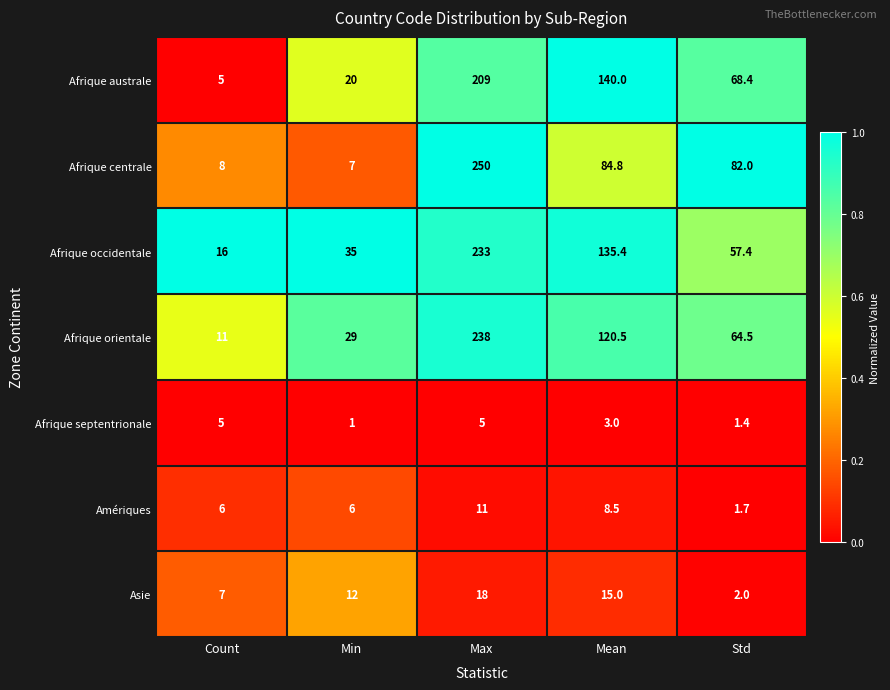

Is it true that Afrique orientale equals 238.0 at Max?

True